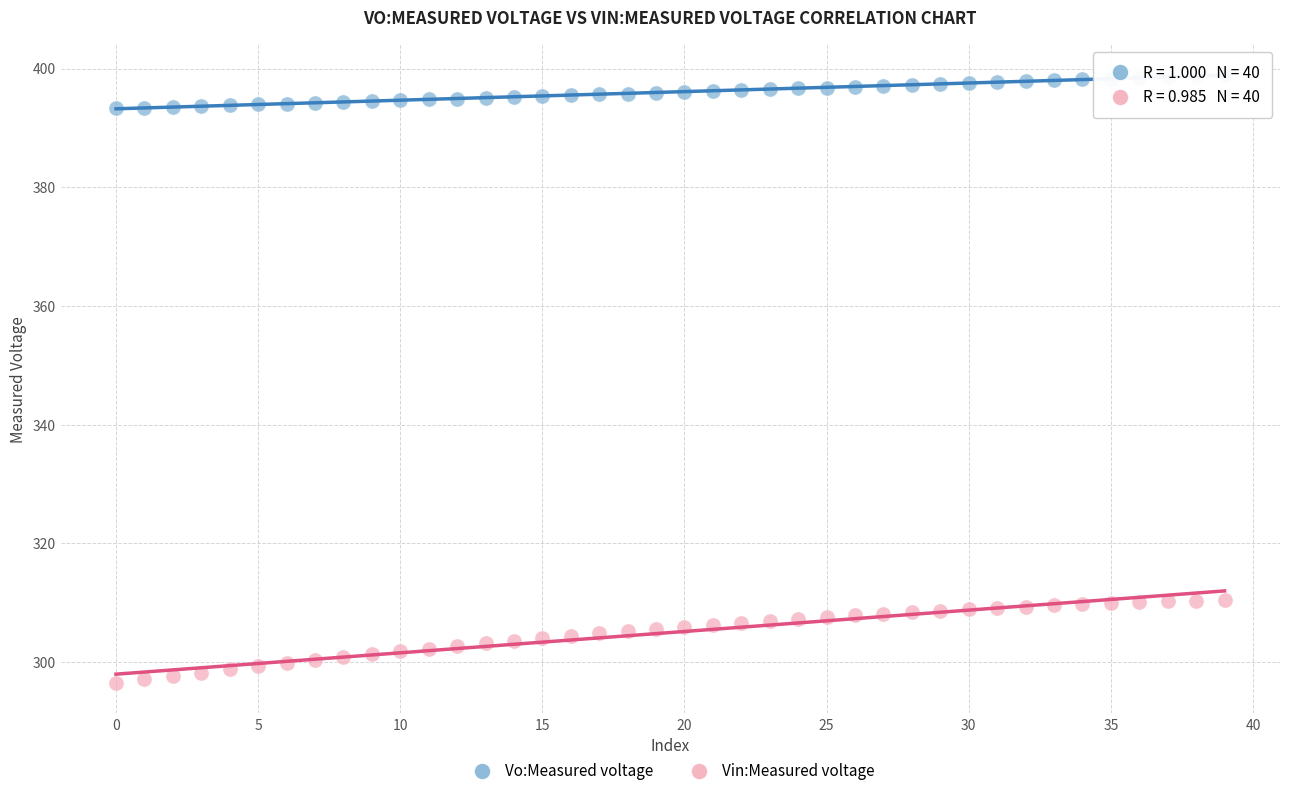

Which series has the widest spread of Y values?

Vin:Measured voltage